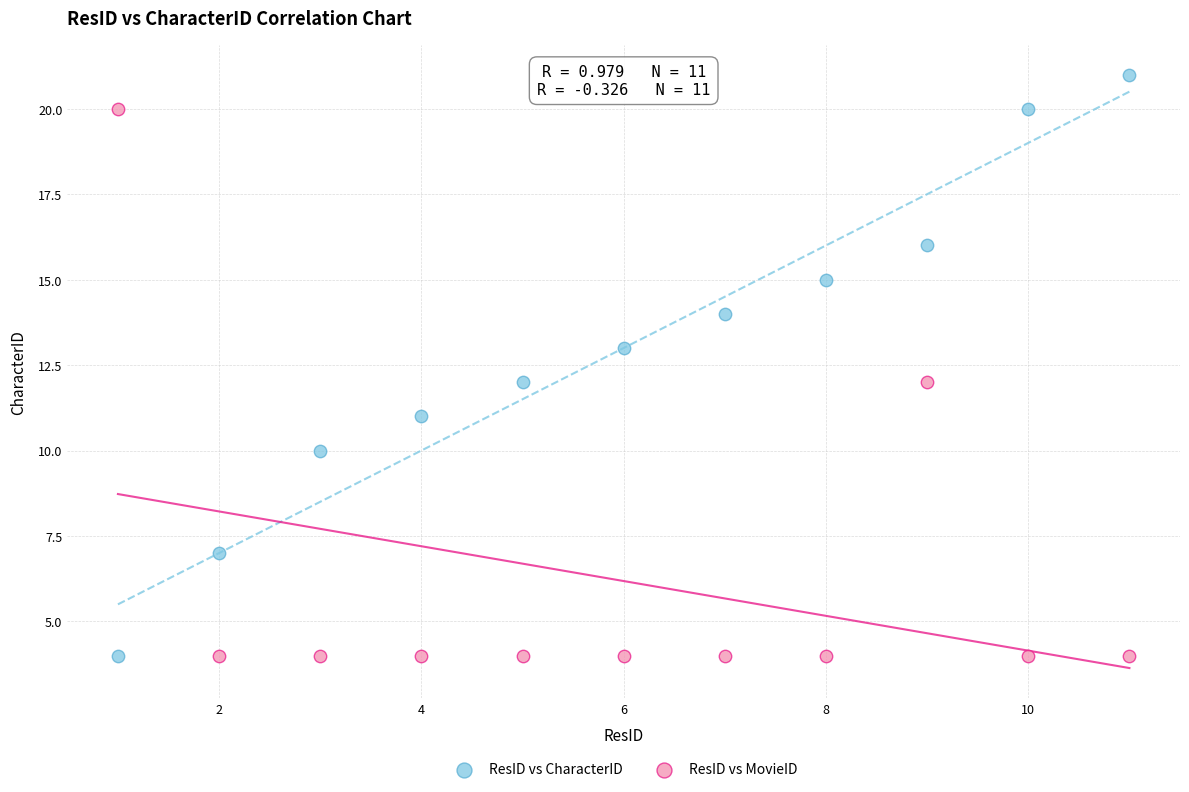

What are all the series names shown in the legend?

ResID vs CharacterID, ResID vs MovieID